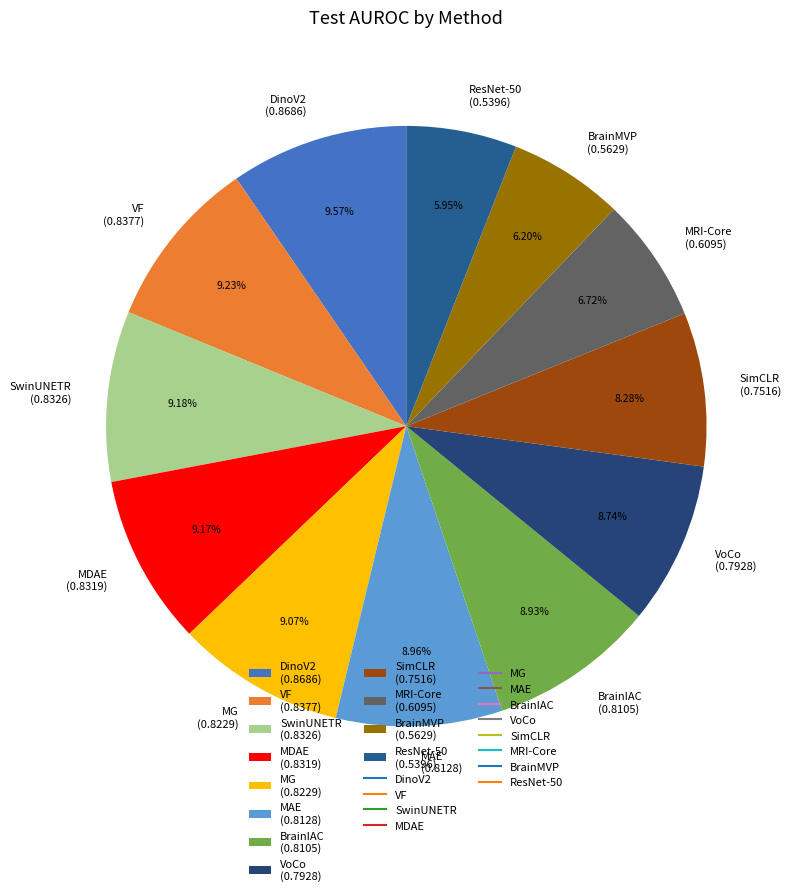

Count the number of slices in the pie.

12